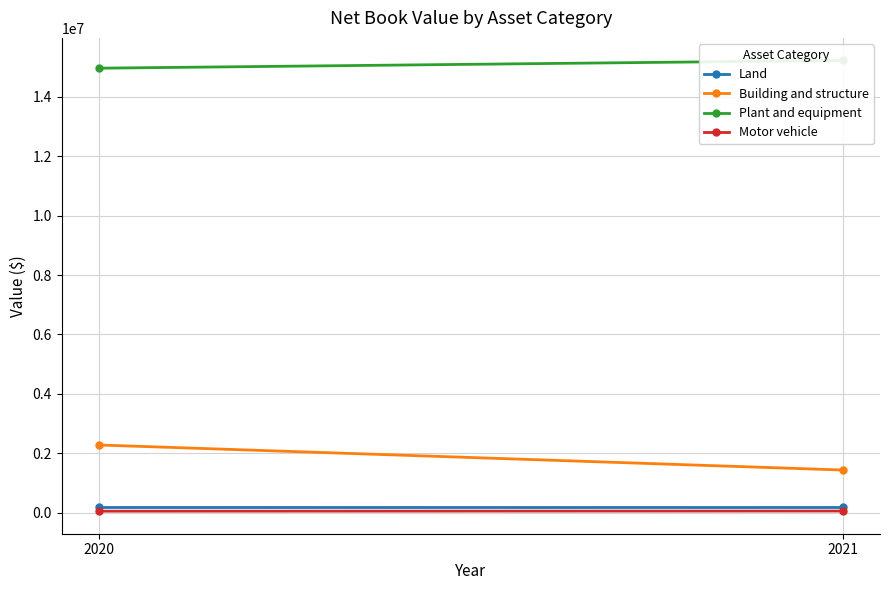

What are all the series names shown in the legend?

Land, Building and structure, Plant and equipment, Motor vehicle